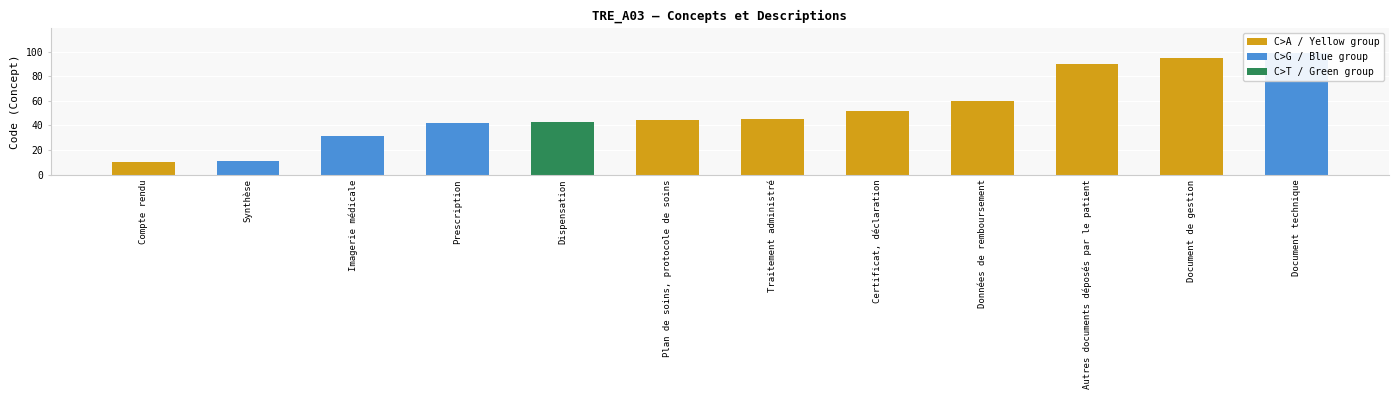

What is the label of the 3rd bar from the left?

Imagerie médicale